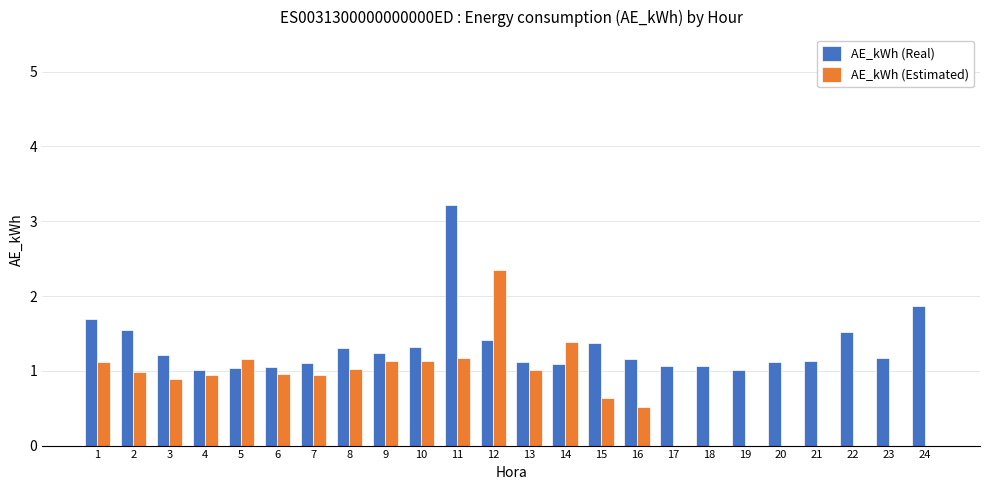

True or false: AE_kWh (Estimated) has a value of 1.0 at 13.

True